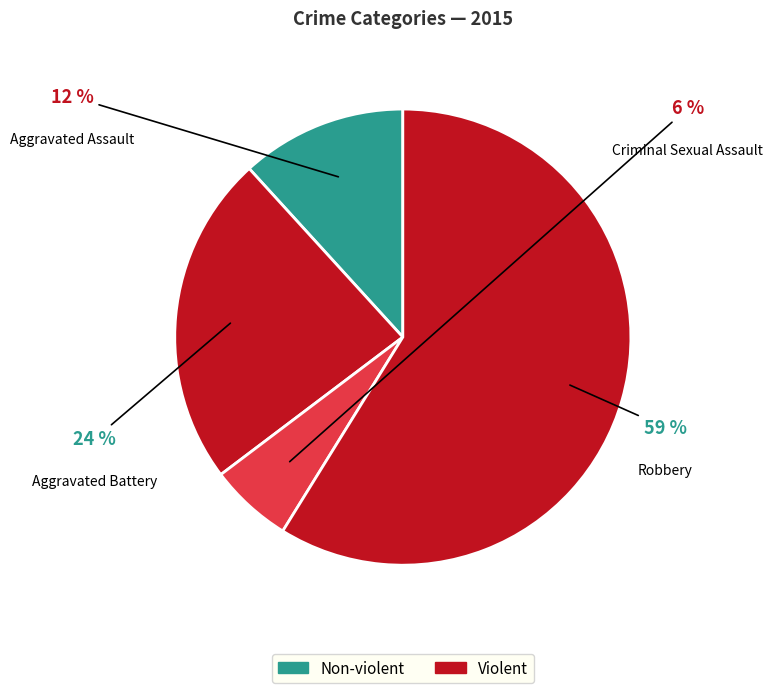

The Robbery slice represents 48% of the pie. True or false?

False